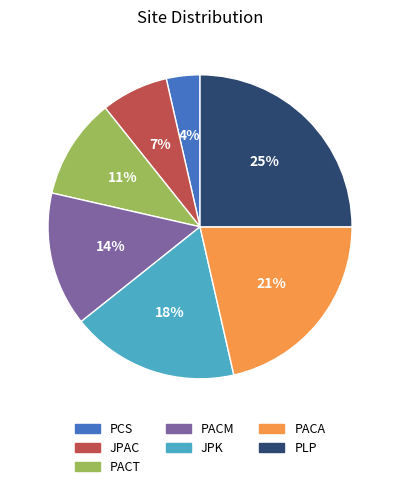

Is the sum of PACM and PLP greater than half?

No